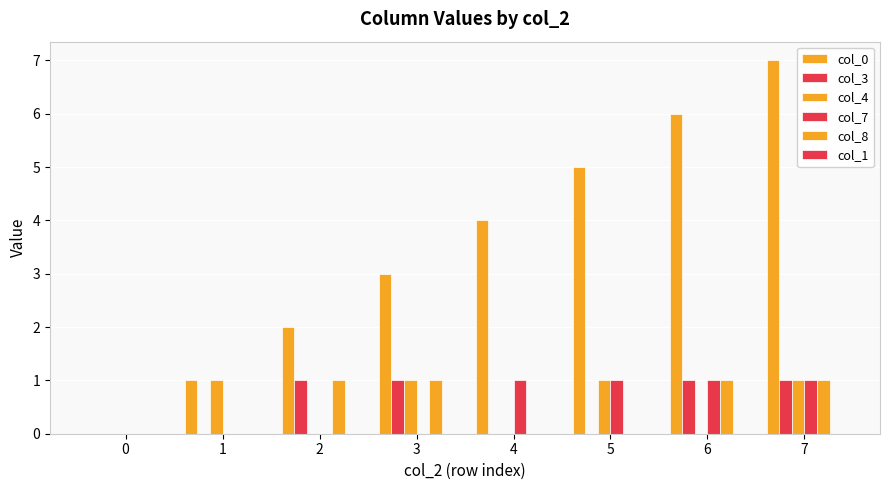

Reading right to left, extract all data points from this chart.

col_0: 7=7	6=6	5=5	4=4	3=3	2=2	1=1	0=0
col_3: 7=1	6=1	5=0	4=0	3=1	2=1	1=0	0=0
col_4: 7=1	6=0	5=1	4=0	3=1	2=0	1=1	0=0
col_7: 7=1	6=1	5=1	4=1	3=0	2=0	1=0	0=0
col_8: 7=1	6=1	5=0	4=0	3=1	2=1	1=0	0=0
col_1: 7=0	6=0	5=0	4=0	3=0	2=0	1=0	0=0